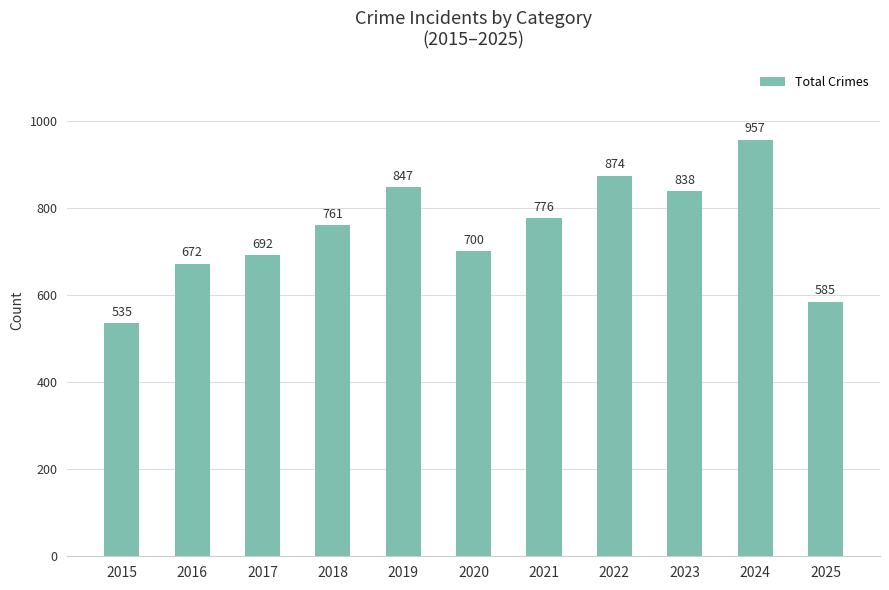

What is the maximum value shown in the chart?

957